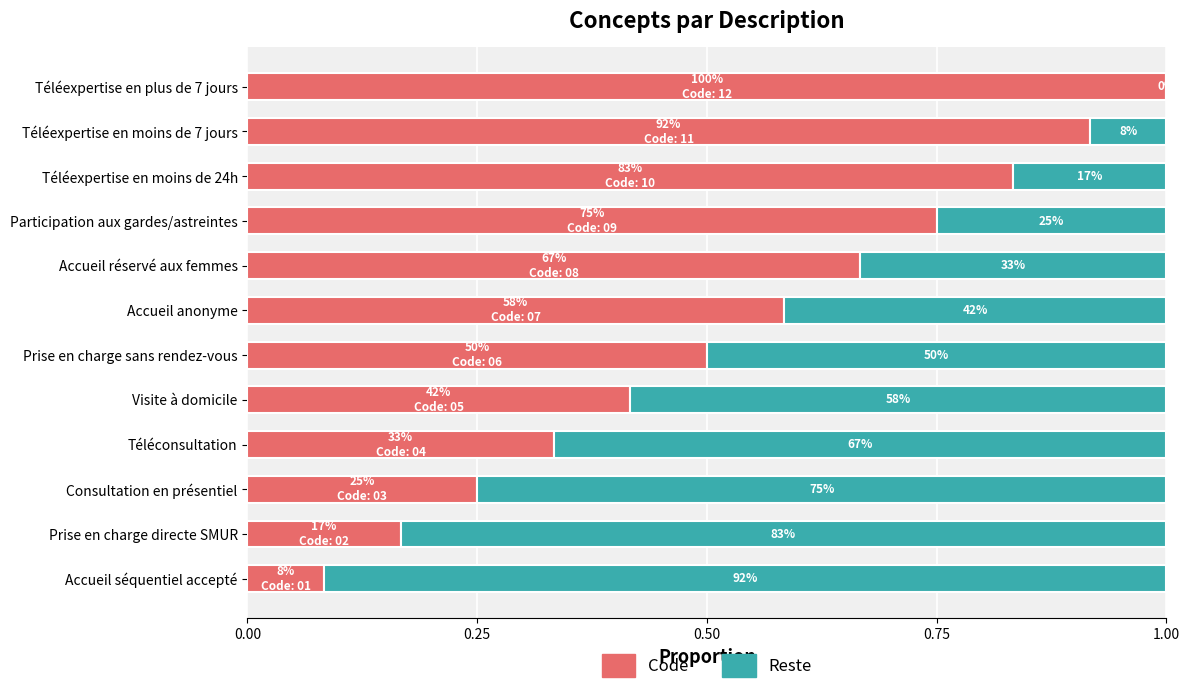

What are all the series names shown in the legend?

Code, Reste